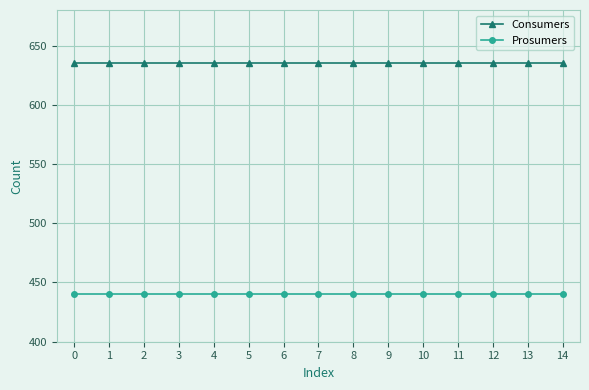

At how many categories does at least one series exceed 489?

15